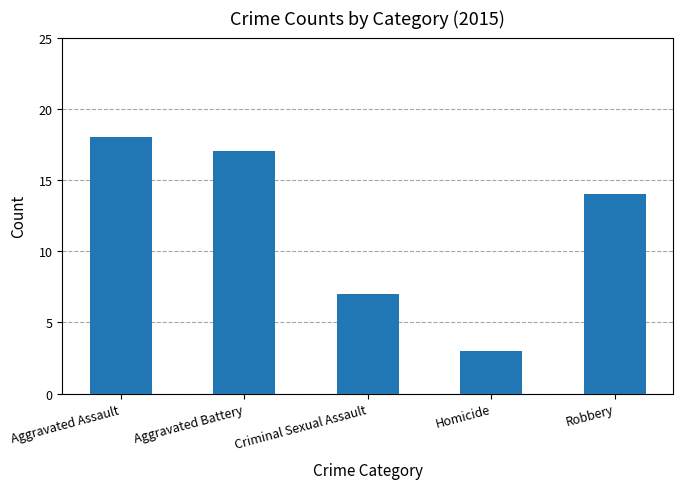

How many categories are shown in the chart?

5